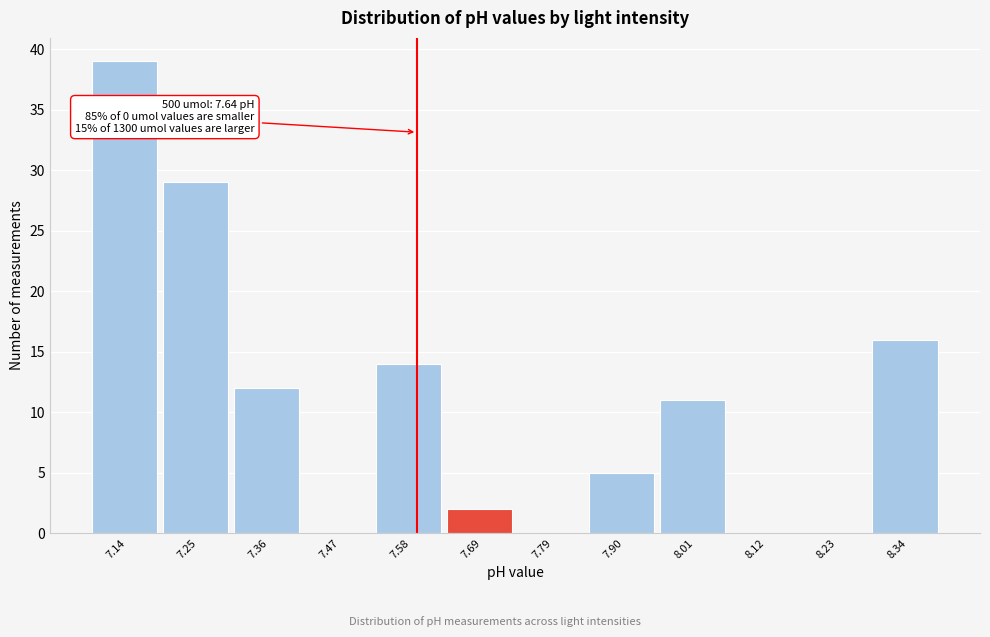

Reading left to right, extract all data points from this chart.

7.14=39	7.25=29	7.36=12	7.47=0	7.58=14	7.69=2	7.79=0	7.90=5	8.01=11	8.12=0	8.23=0	8.34=16